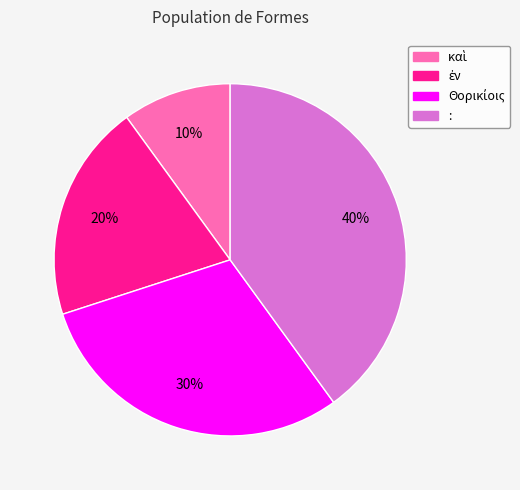

To the nearest percent, what portion does : represent?

40%